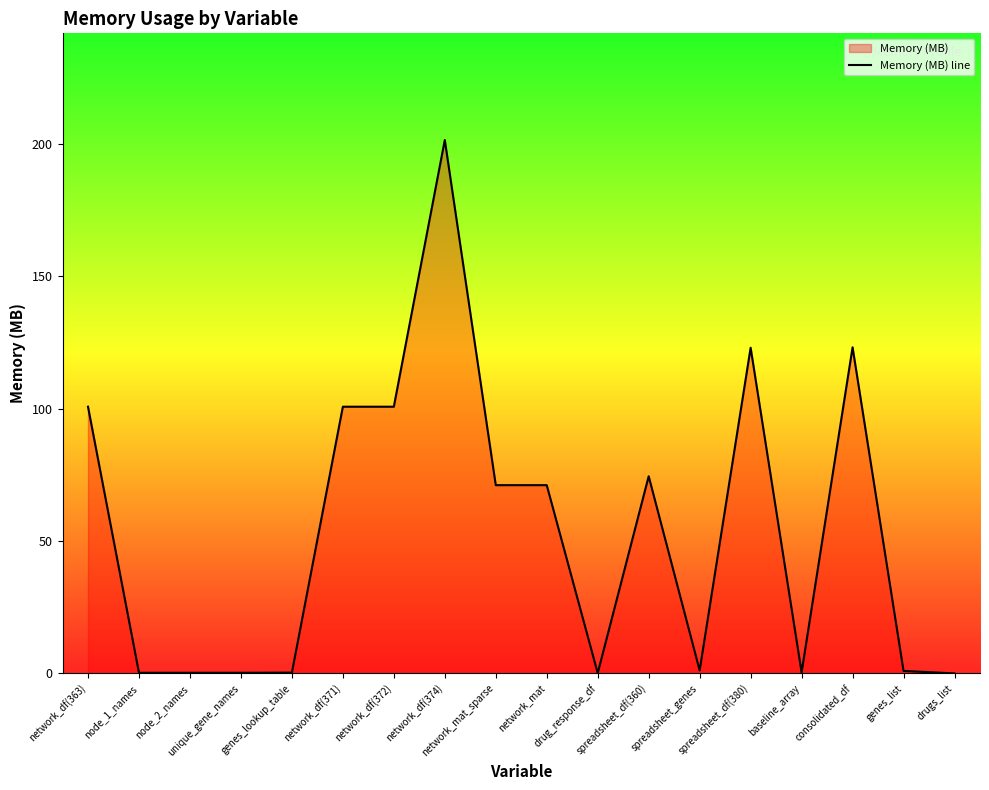

What is the average value?

53.9